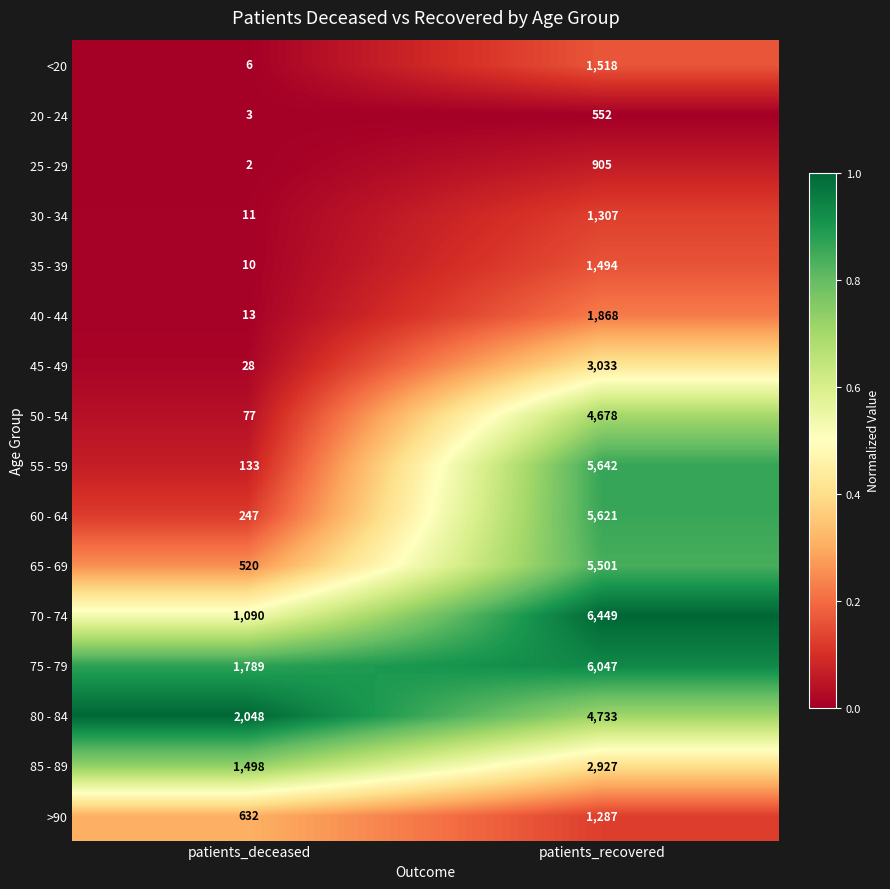

The 60 - 64 series shows 247 at patients_deceased. True or false?

True